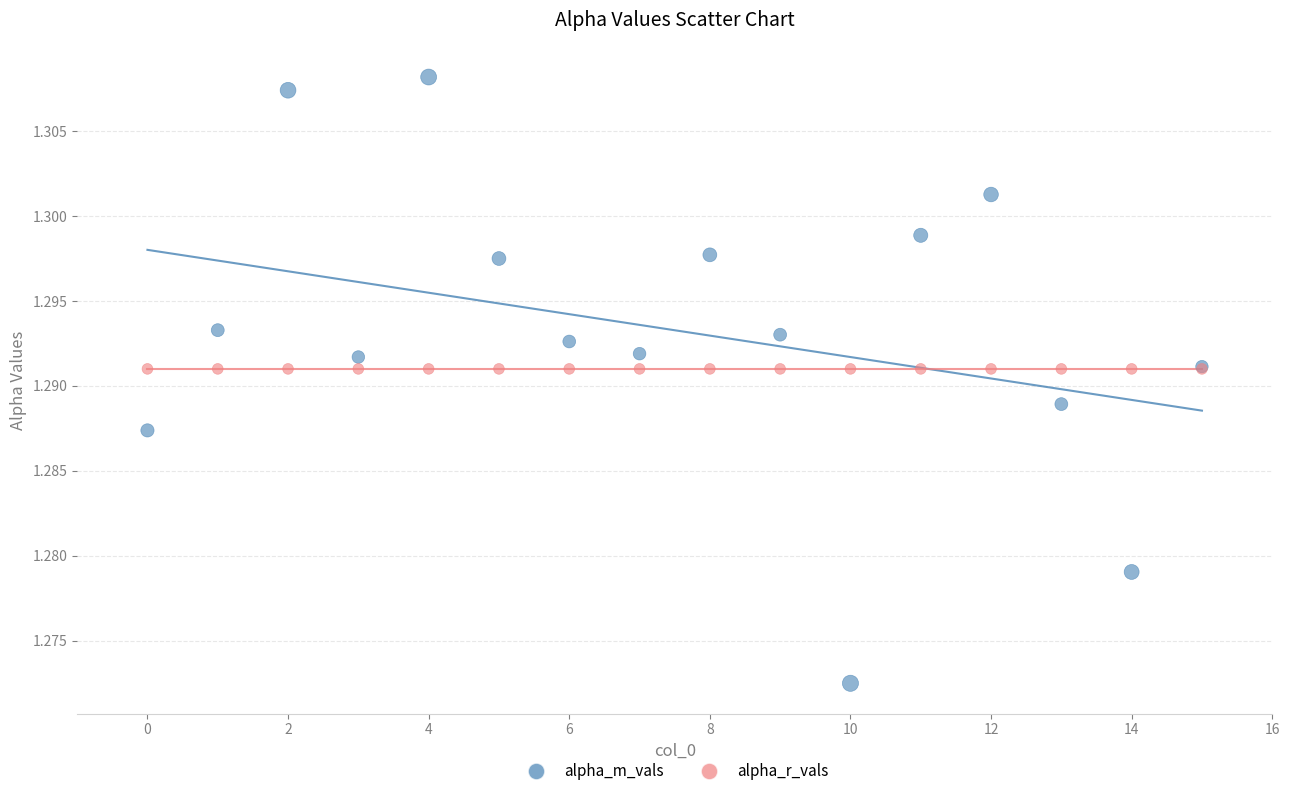

Which series reaches the minimum Y coordinate?

alpha_m_vals